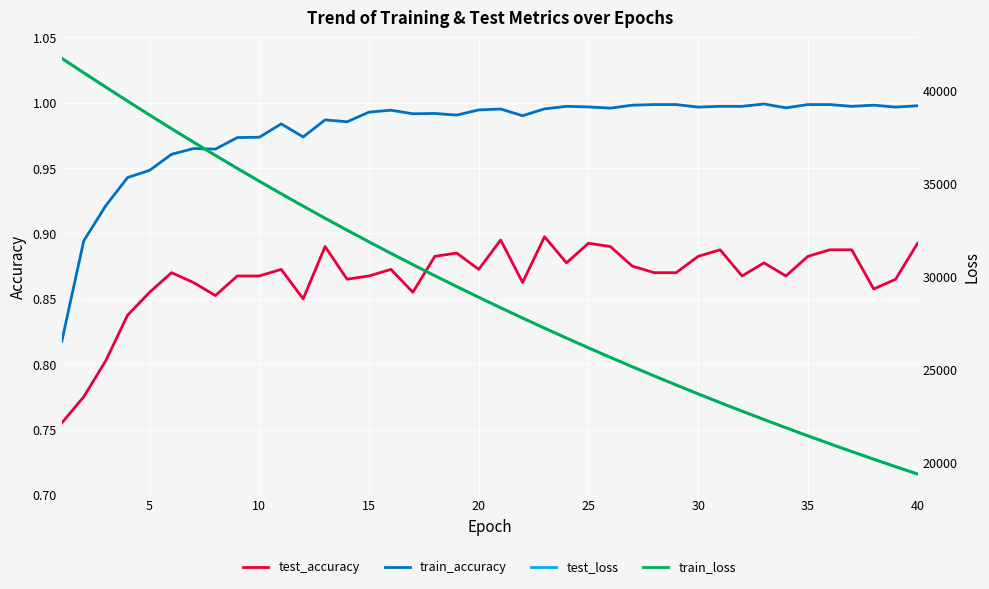

The train_accuracy series shows 0.4 at 25. True or false?

False